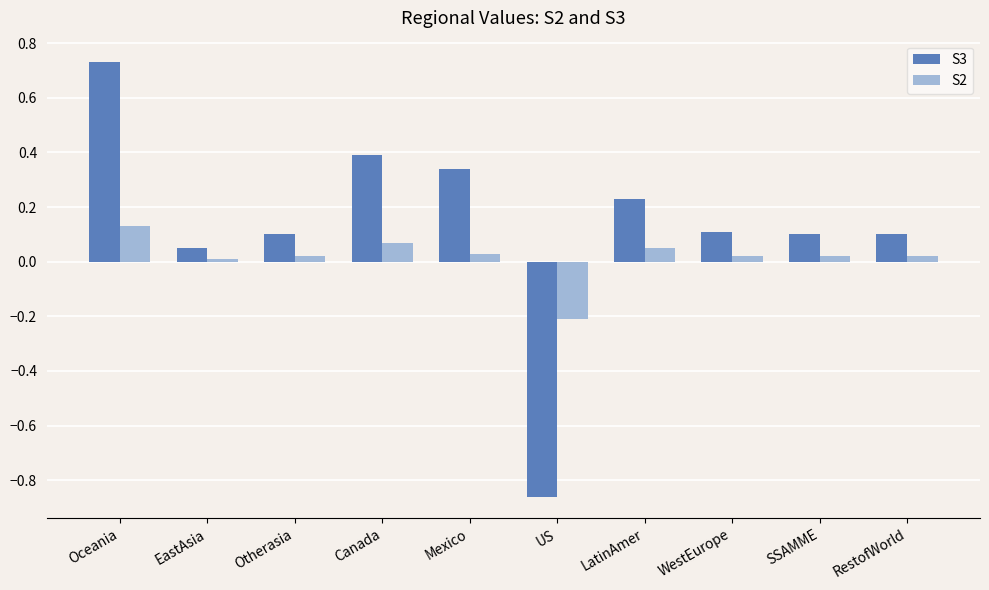

What is the sum of all S3 values?

1.3